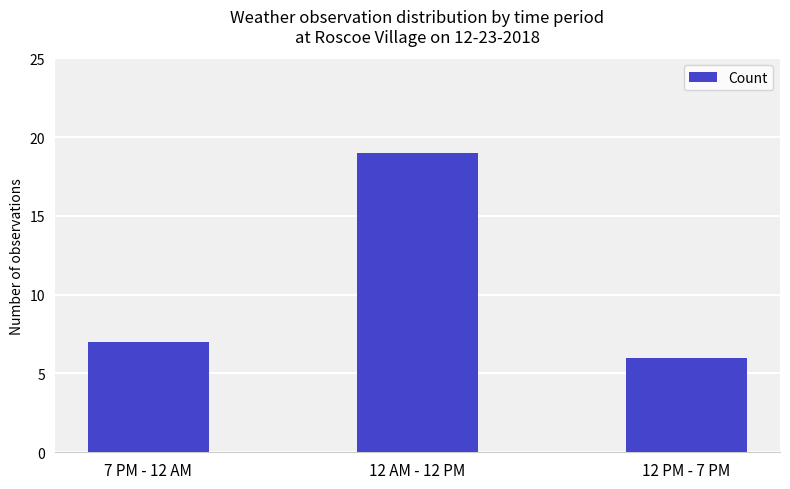

The chart shows a value of 19 at 12 AM - 12 PM. True or false?

True